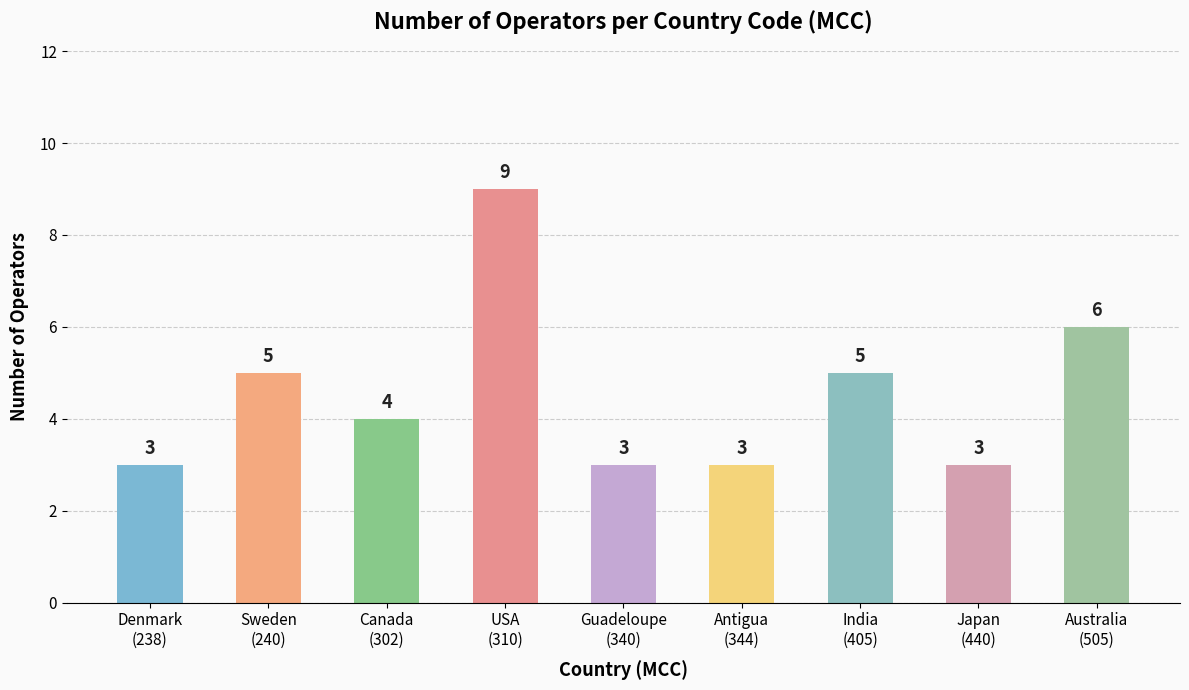

What is the label of the 1st bar from the left?

Denmark
(238)